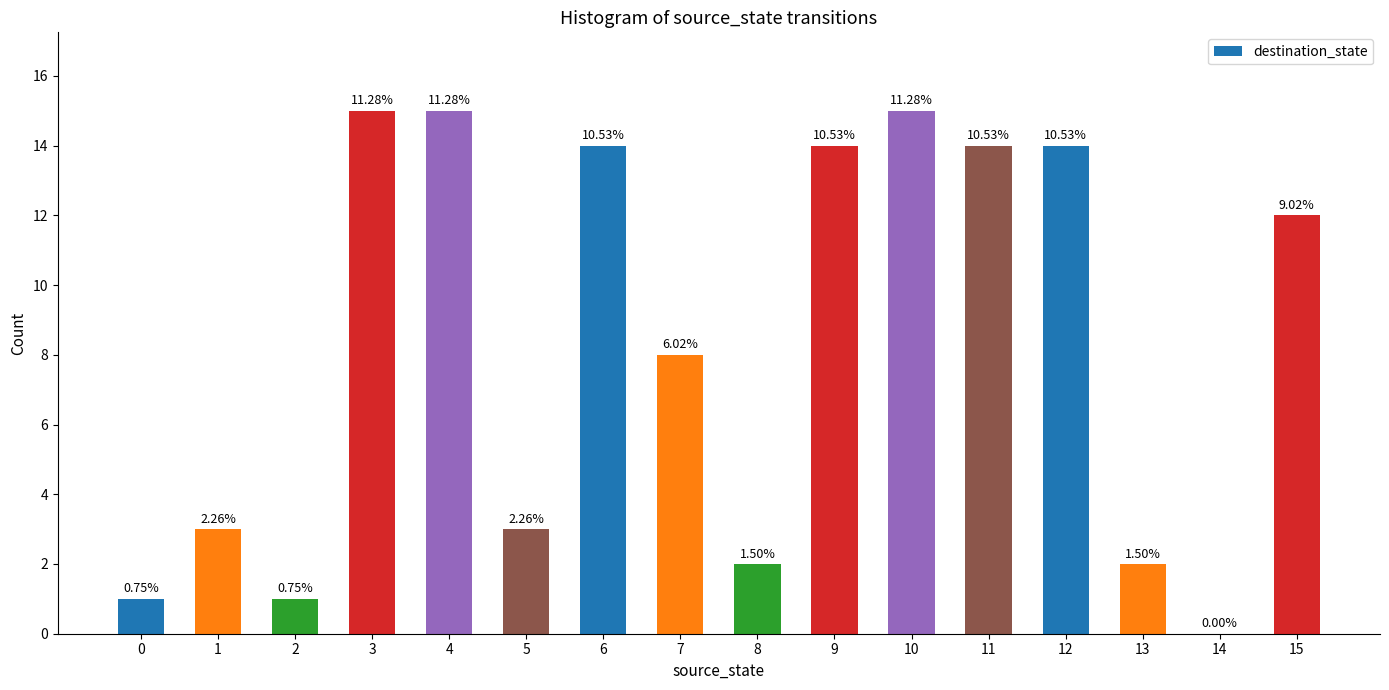

Which has a higher value, 15 or 13?

15